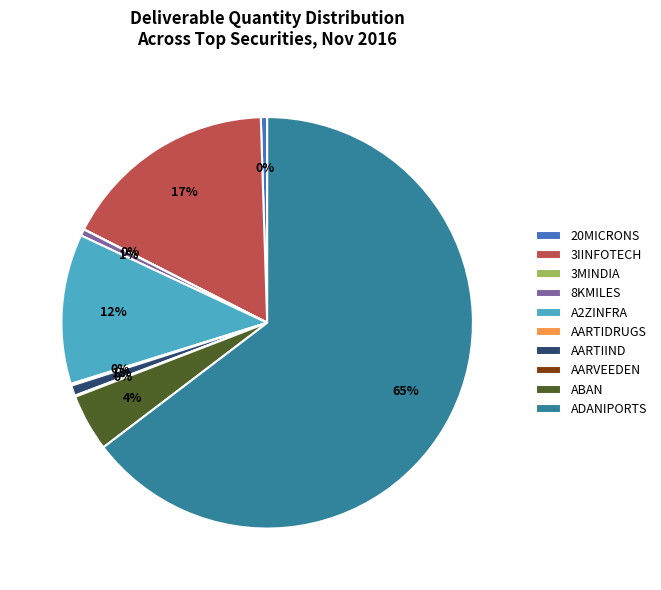

Which category accounts for the majority?

ADANIPORTS